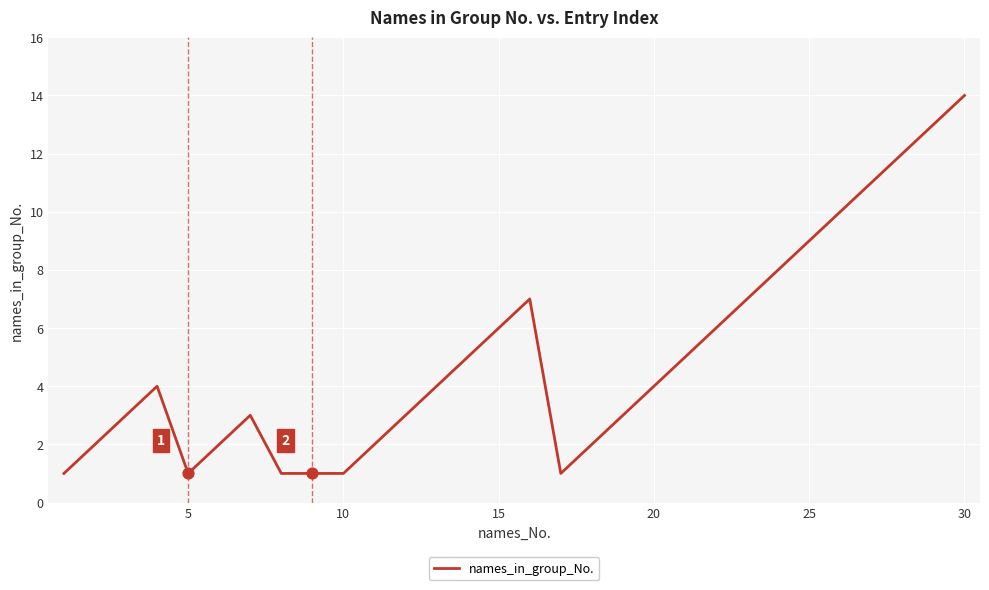

What is the greatest value displayed?

14